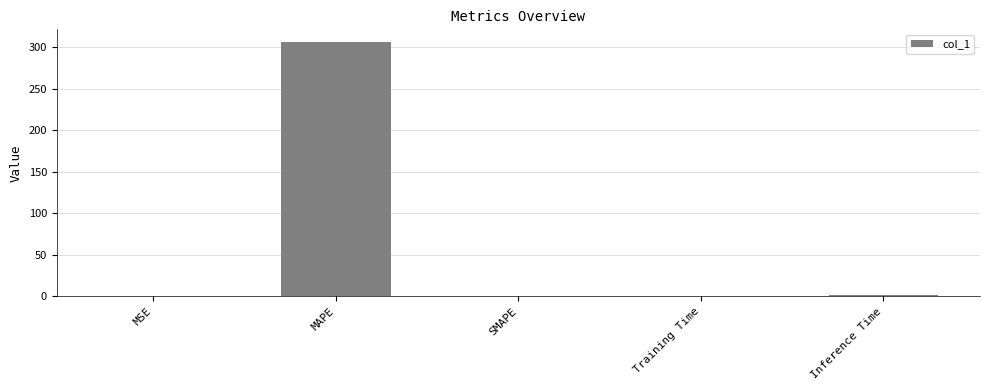

The value at MSE is 0.0. True or false?

True